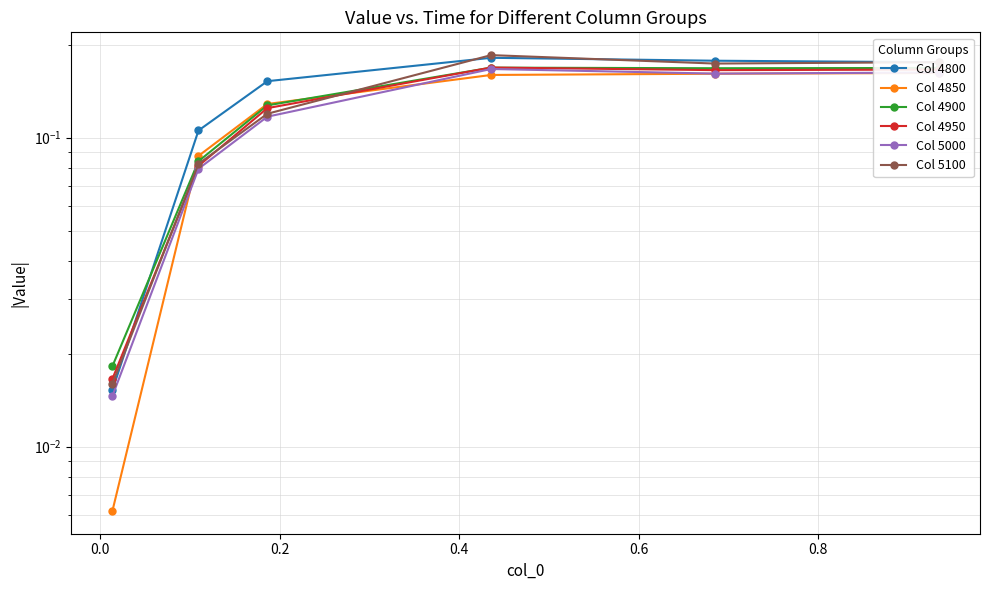

True or false: Col 4950 and Col 5000 cross at least once.

False